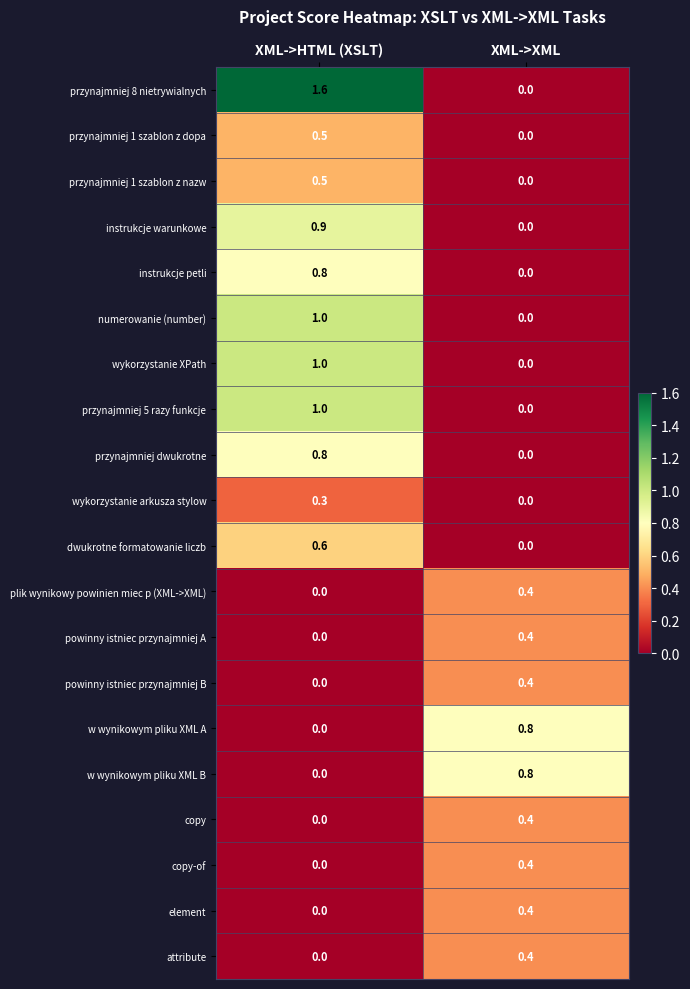

What is the difference between the przynajmniej 1 szablon z nazw values at XML->XML and XML->HTML (XSLT)?

0.5